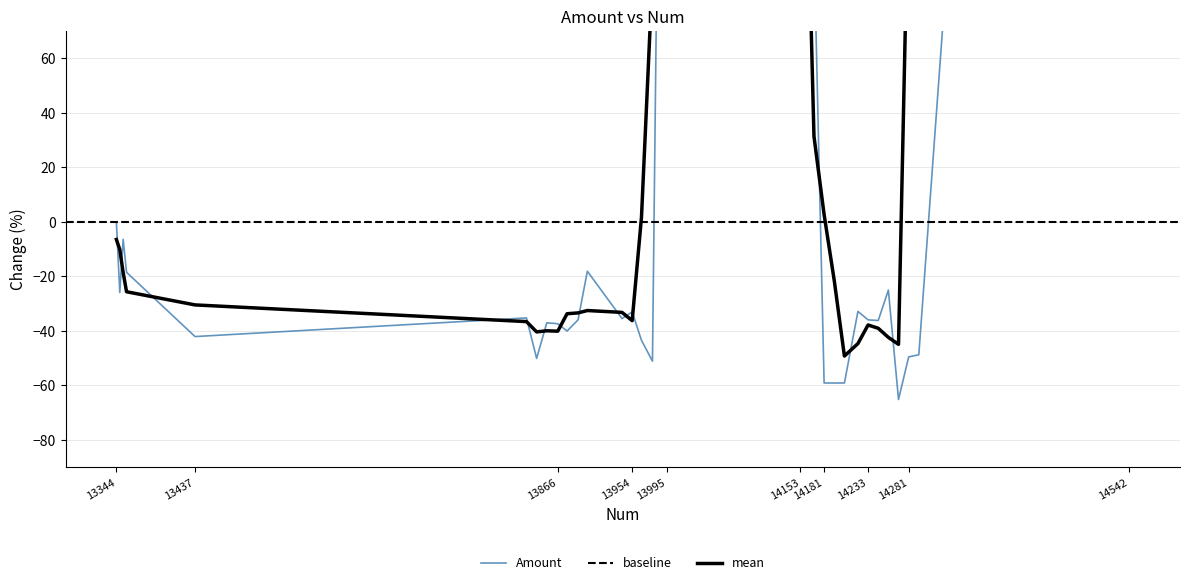

Reading right to left, what are all the values shown in this chart?

14542=482.6	14527=341.6	14514=354.4	14500=832.4	14293=-48.7	14281=-49.5	14269=-65.2	14257=-25.0	14245=-36.2	14233=-36.0	14221=-32.9	14205=-59.1	14193=-59.1	14181=-59.1	14169=102.5	14165=88.1	14161=84.6	14157=182.2	14153=82.6	14149=193.4	14145=186.3	14141=202.2	13995=408.9	13986=171.3	13978=-51.1	13965=-43.5	13954=-33.1	13942=-35.5	13901=-18.1	13890=-35.9	13877=-40.1	13866=-37.4	13853=-37.0	13841=-50.1	13829=-35.2	13437=-42.1	13356=-18.5	13352=-6.4	13348=-25.9	13344=0.0